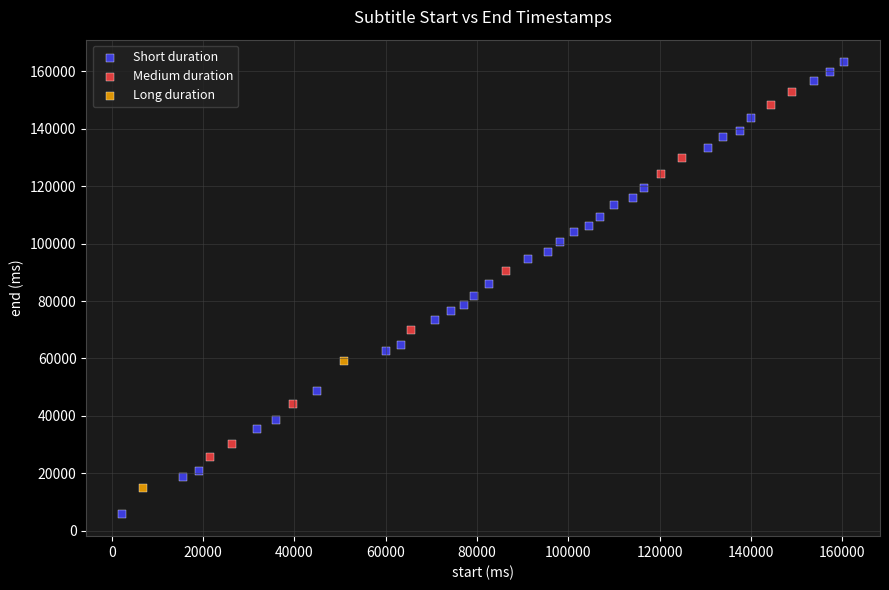

What are all the series names shown in the legend?

Short duration, Medium duration, Long duration